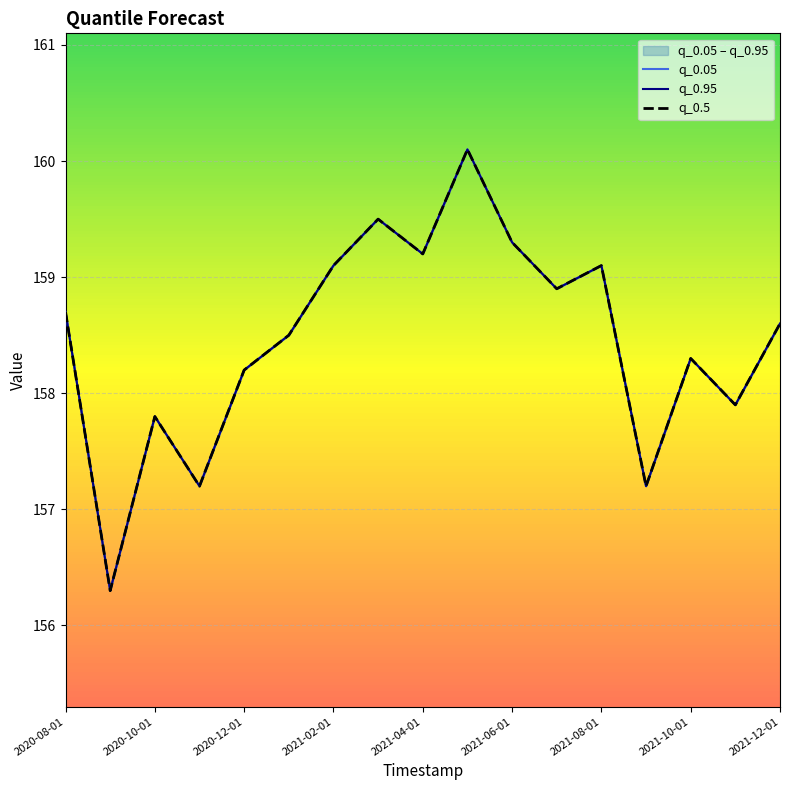

Which series changed the most between 2021-06-01 and 2021-12-01?

q_0.05